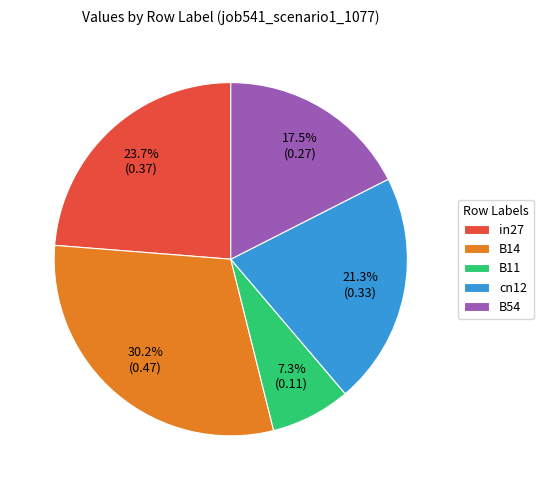

What percentage do B54 and cn12 together represent?

38.8%